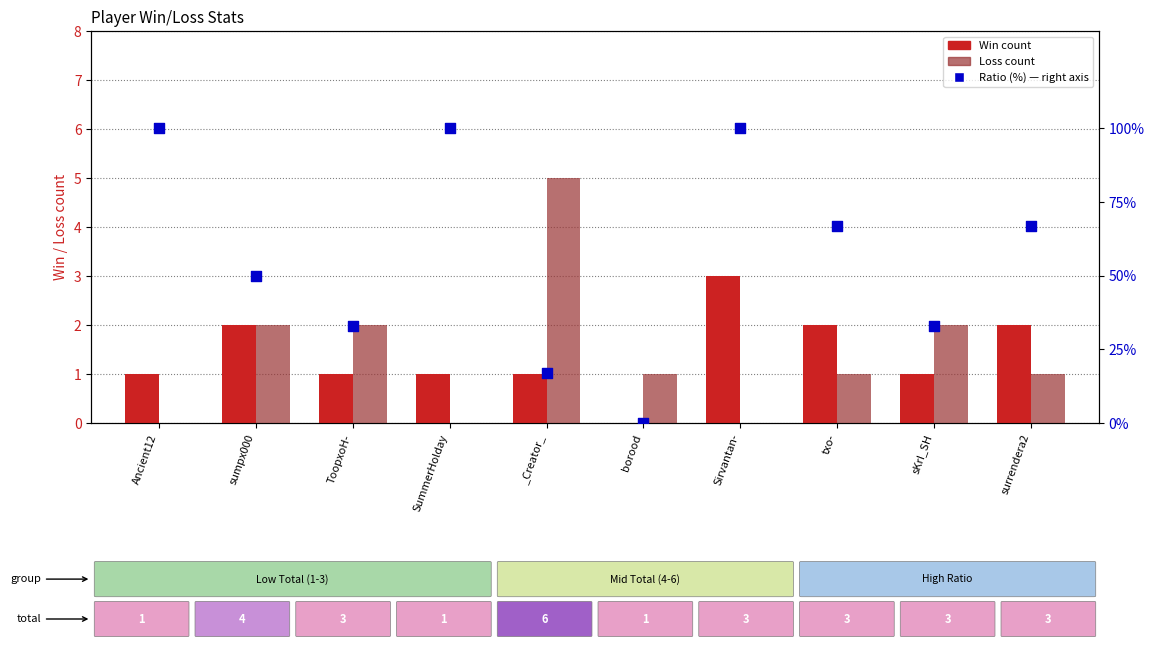

Which series reaches the maximum Y coordinate?

Ratio (%)